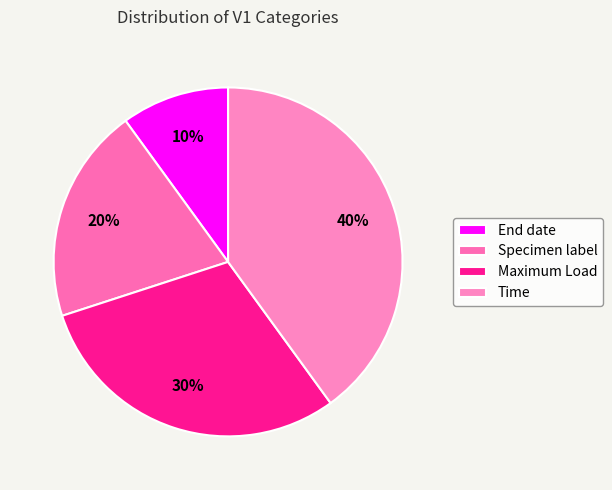

Does Specimen label represent more than half of the total?

No